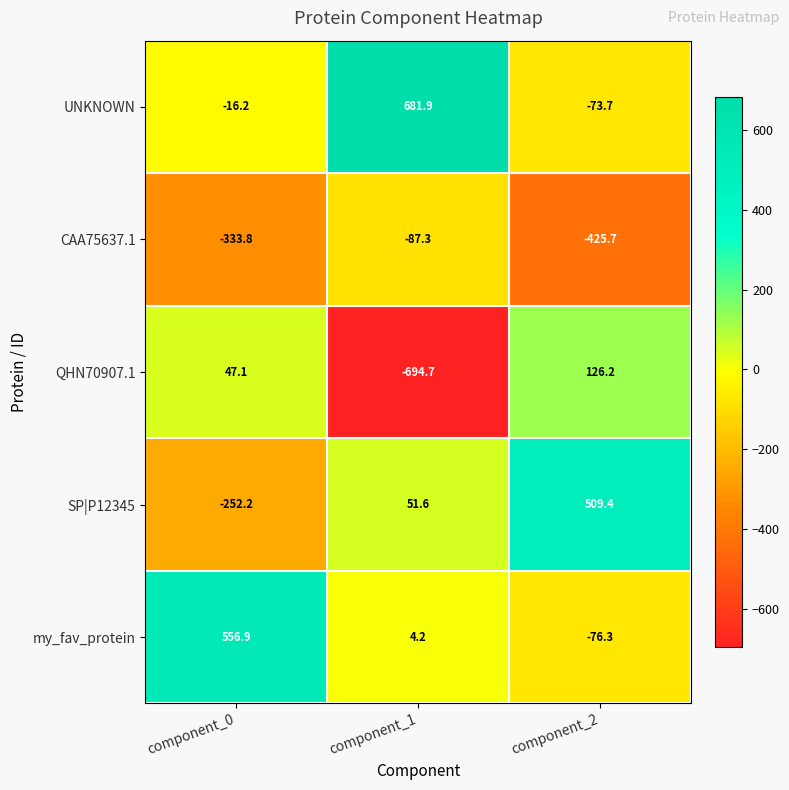

What is the sum of the UNKNOWN values at component_0 and component_2?

-89.9